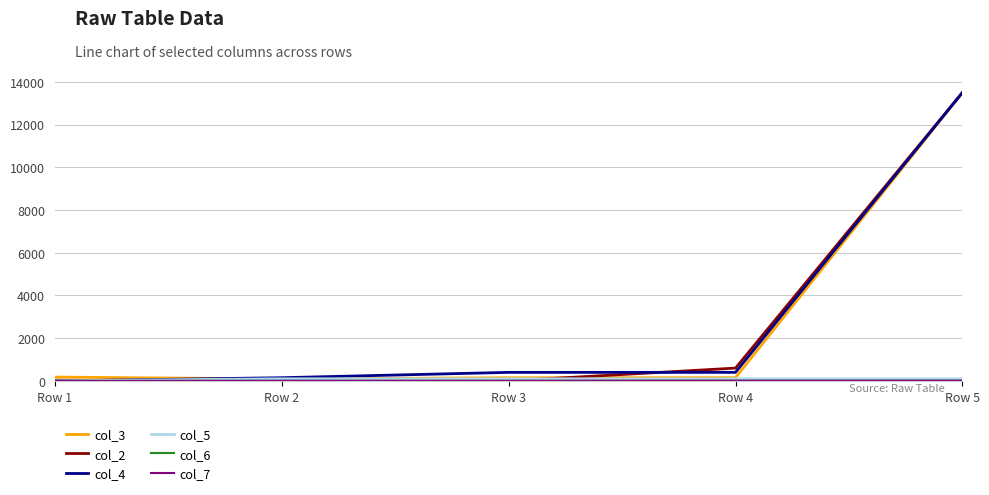

At which category is the sum across all series the highest?

Row 5